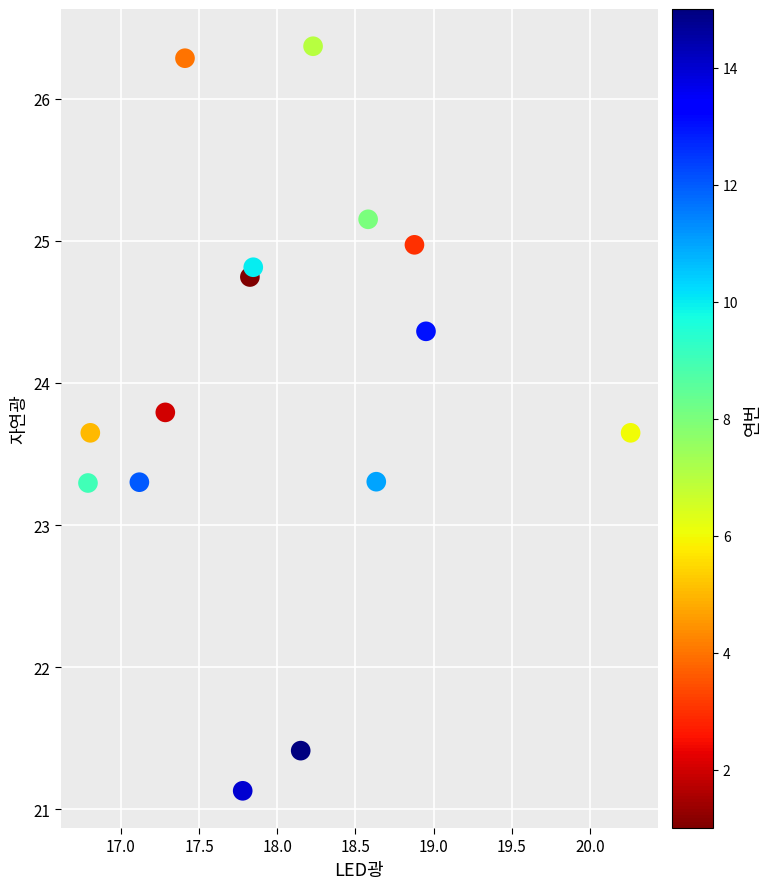

What is the range of X values (max minus min)?

3.5